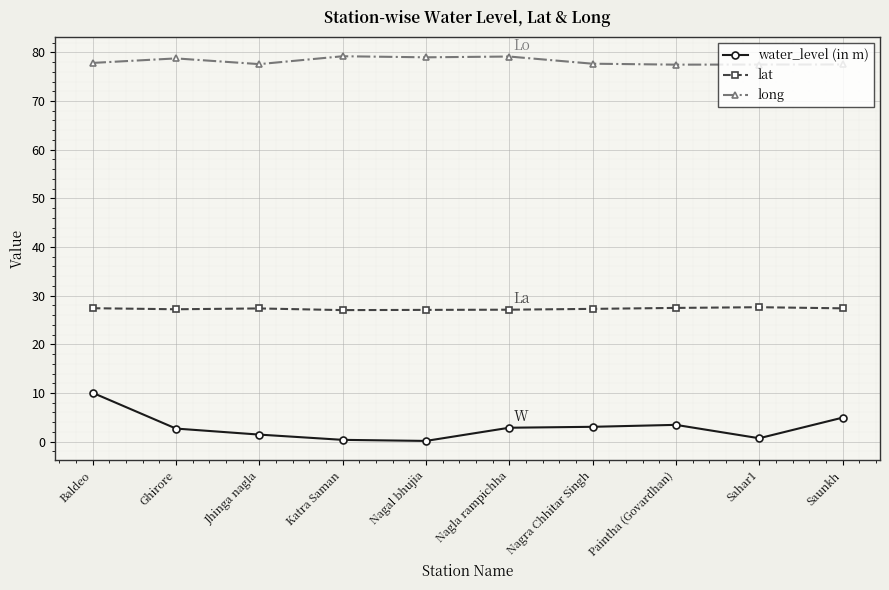

What is the approximate value of long at Sahar1?

77.5